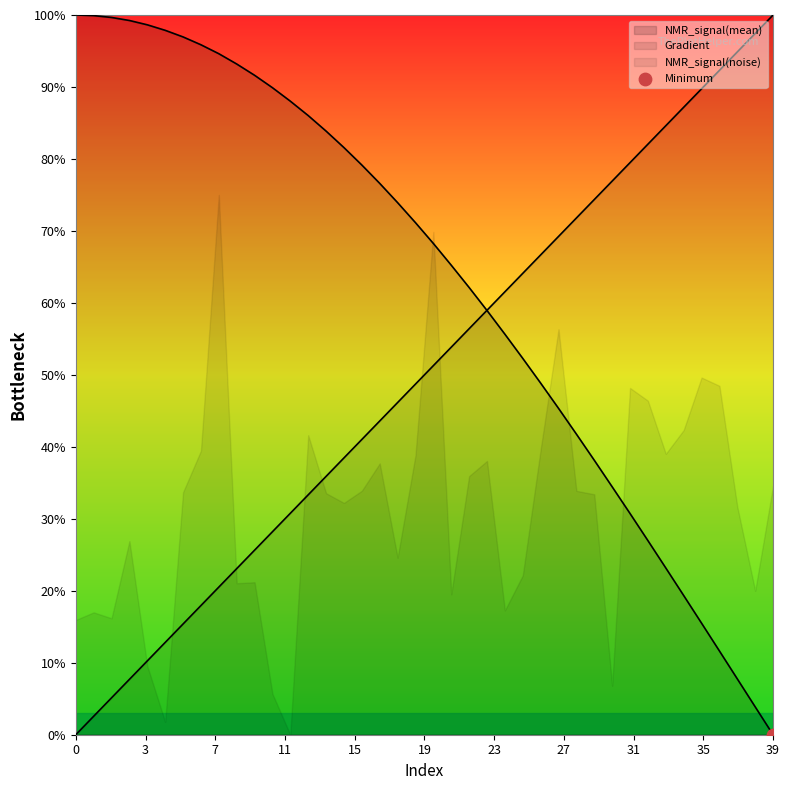

Which series has the largest Y range (max minus min)?

Gradient